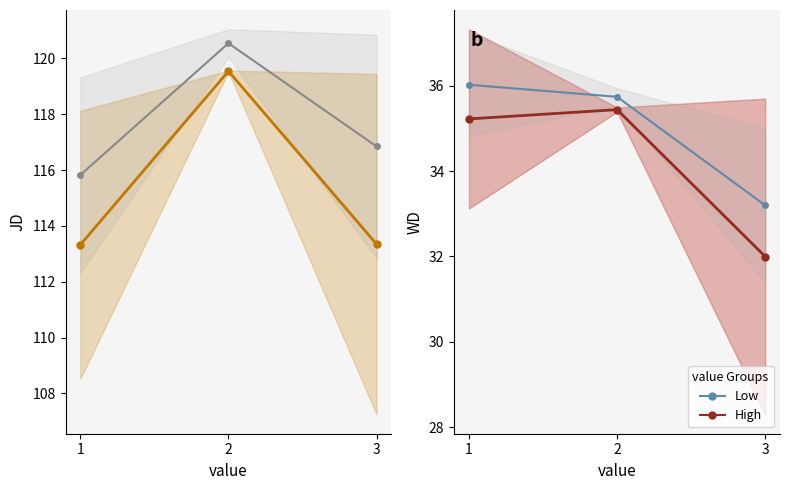

Which has a higher value, 1 or 2?

2